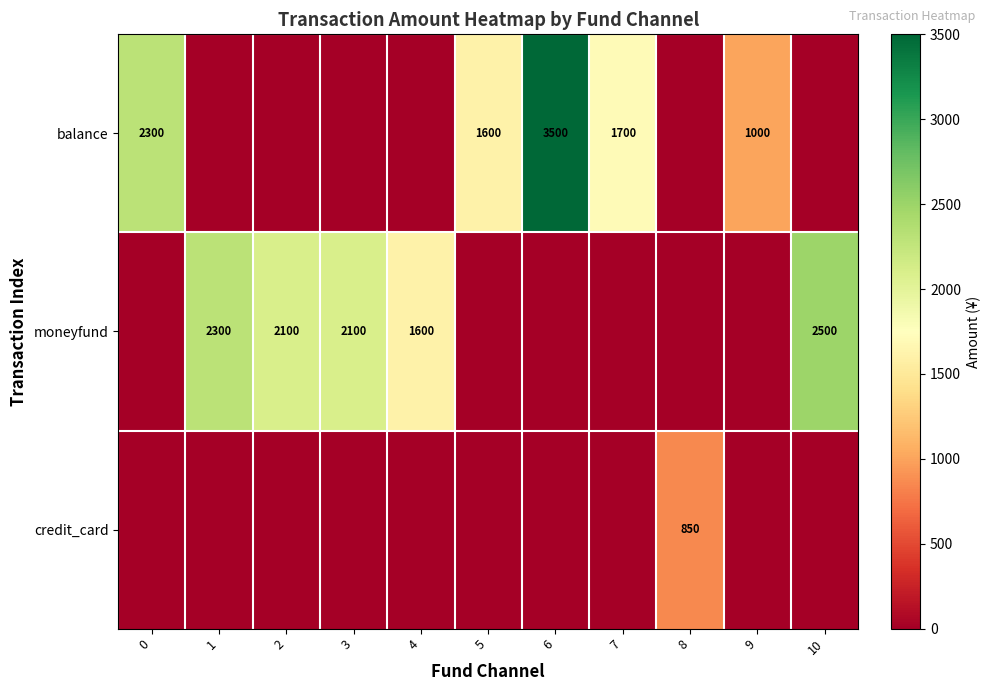

What is the total value across all series at 3?

2100